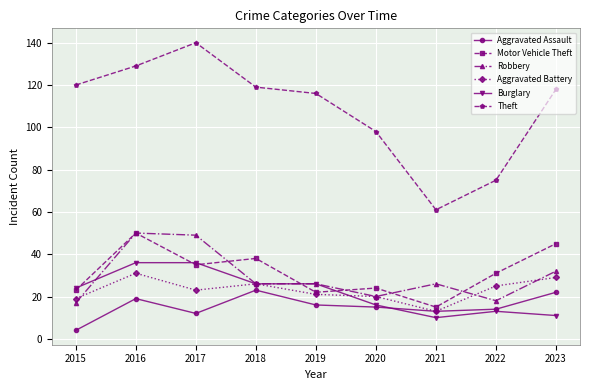

True or false: Robbery has more than 1 points higher than both neighbors.

True